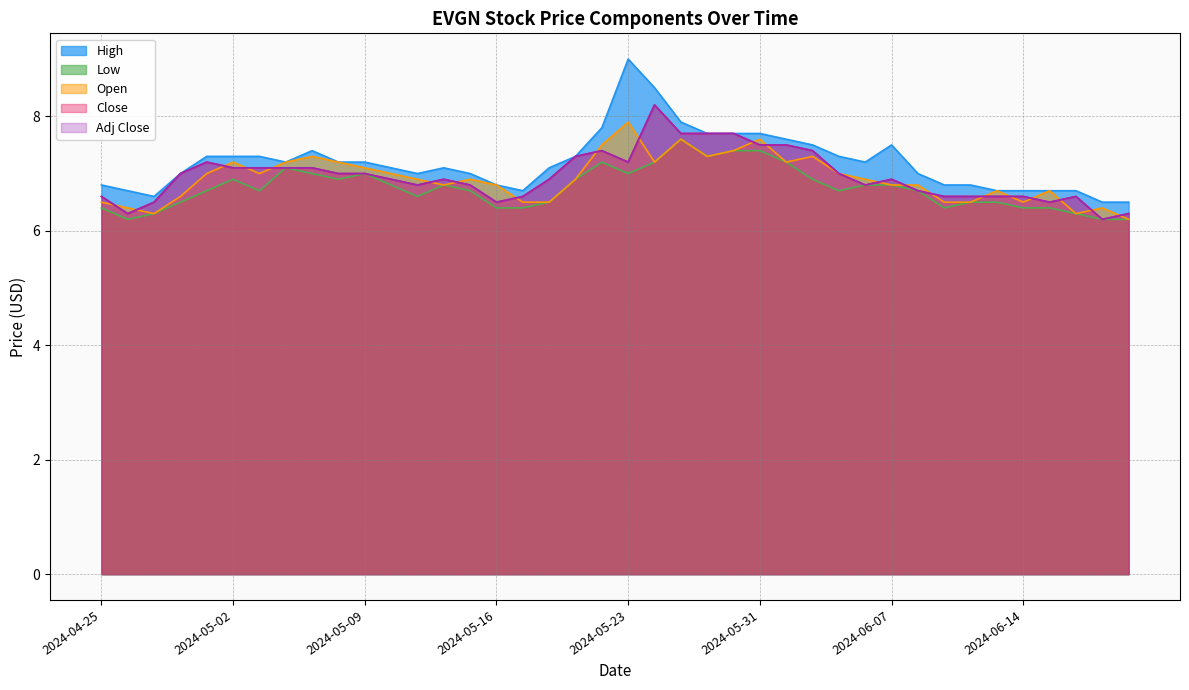

How many lines are shown in the chart?

5